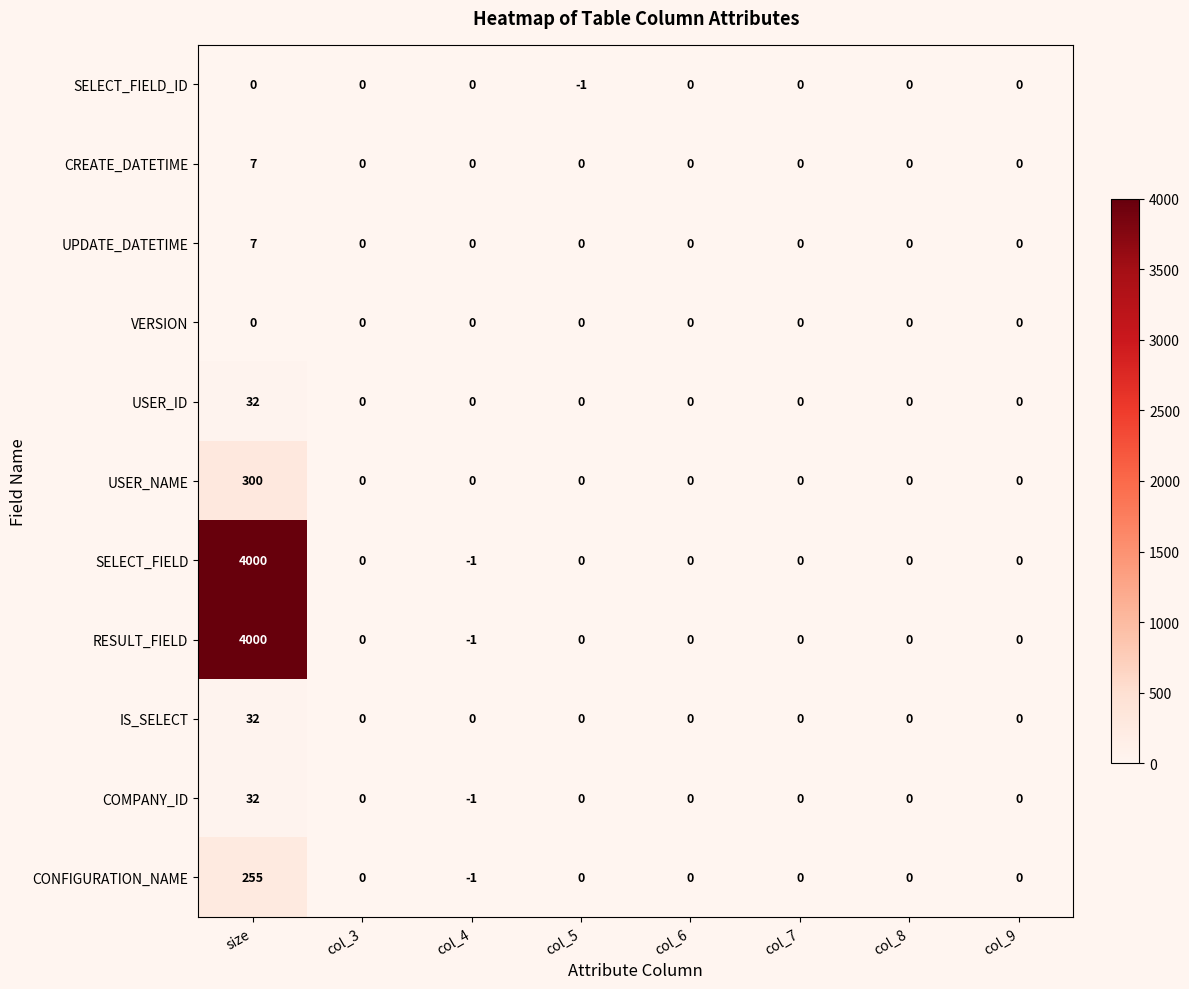

Is it true that USER_ID equals -18 at col_8?

False